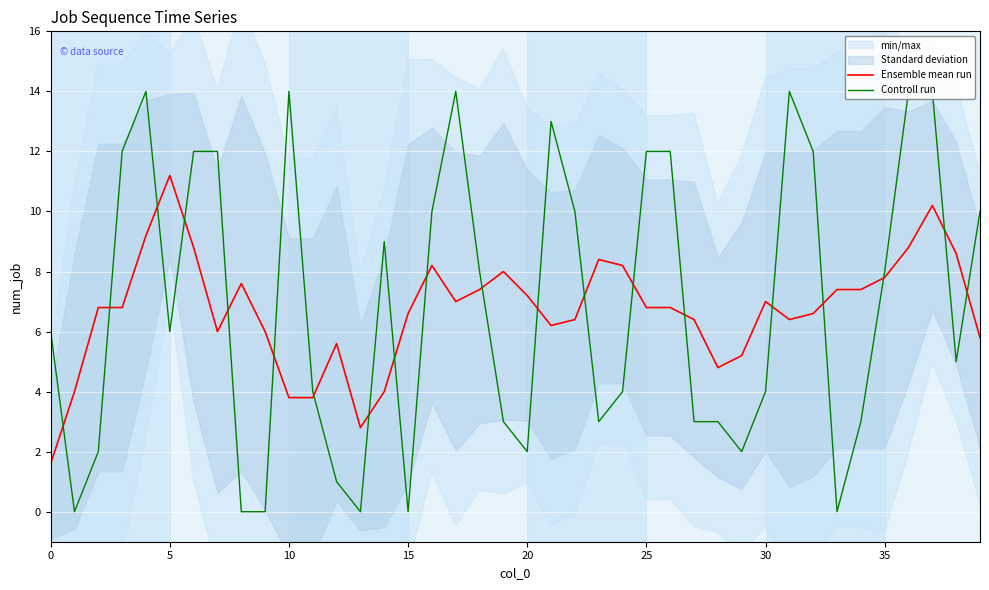

What is the value of the Ensemble mean run point at the 14th from the left?

2.8